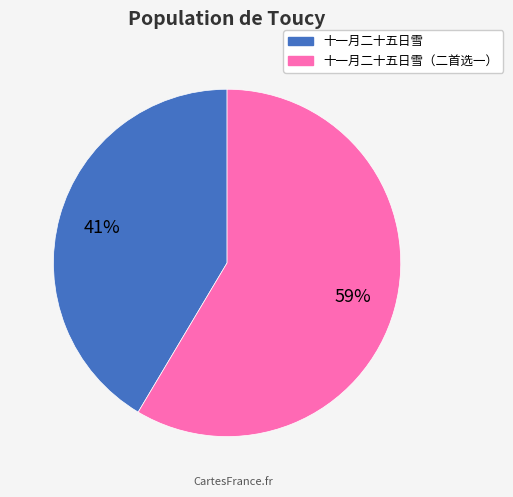

Count the number of slices in the pie.

2